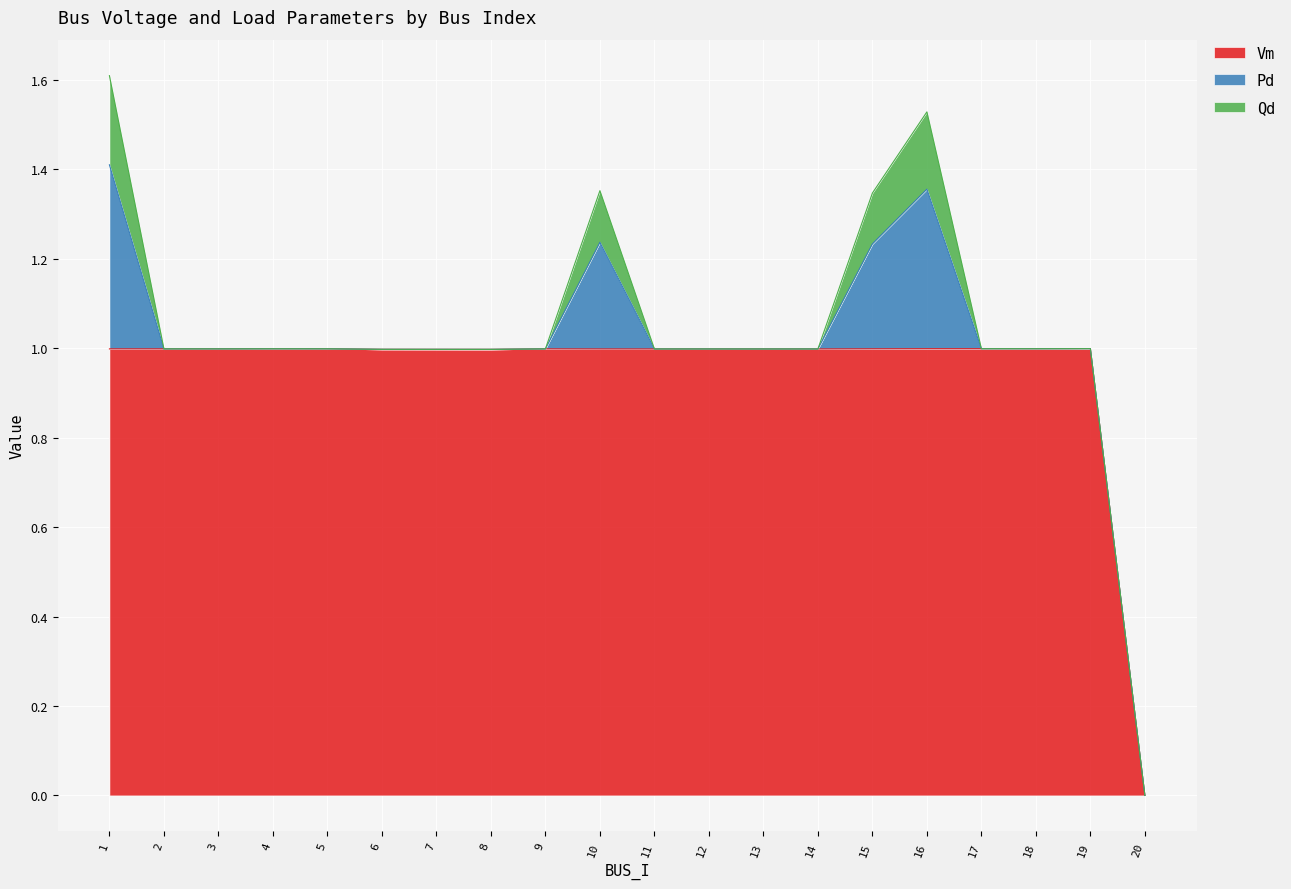

Count the Qd values in the range 0 to 1.

20